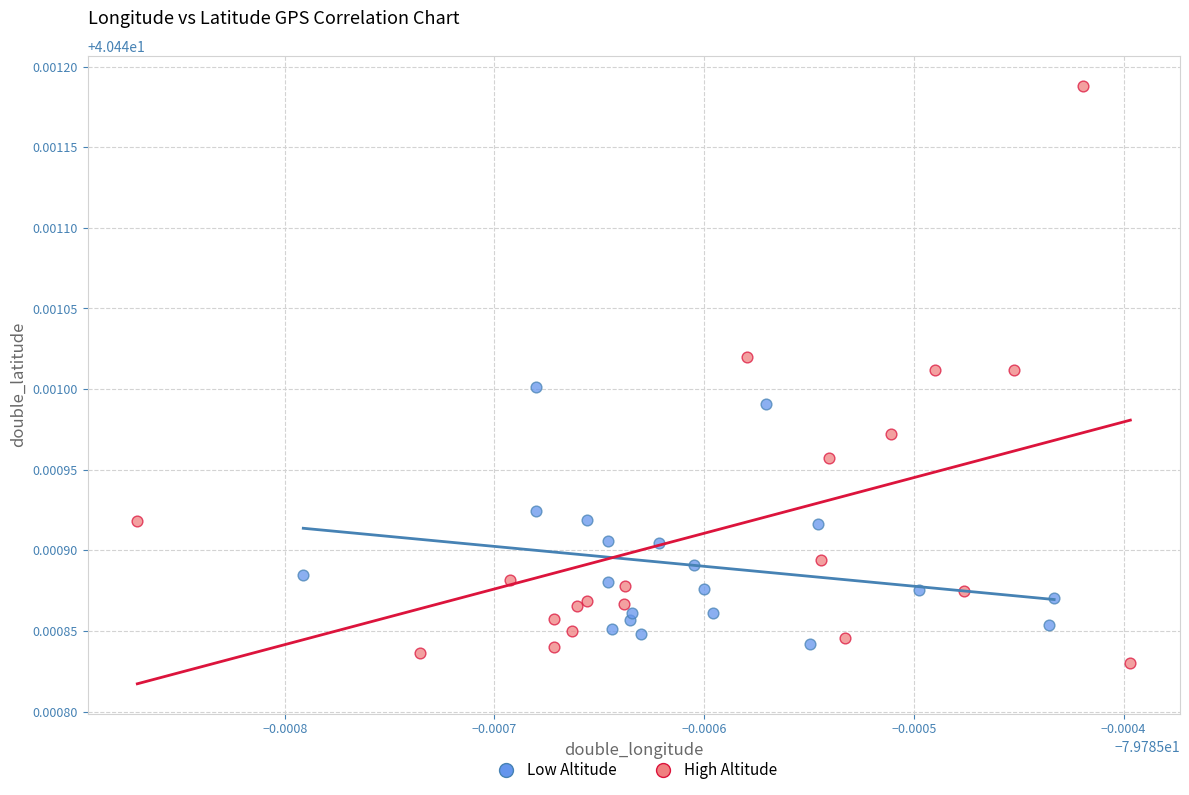

Which series has the largest Y range (max minus min)?

High Altitude